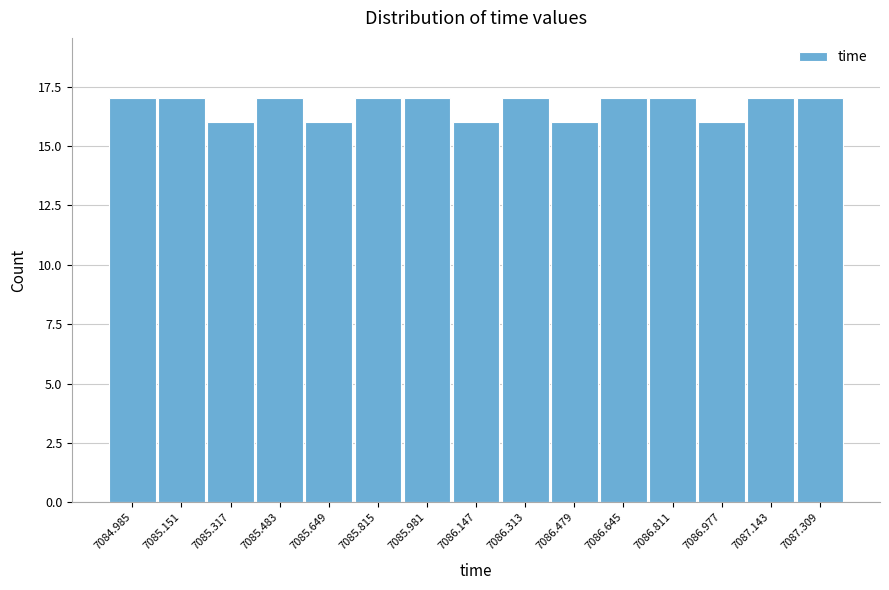

Reading left to right, extract all data points from this chart.

17	17	16	17	16	17	17	16	17	16	17	17	16	17	17